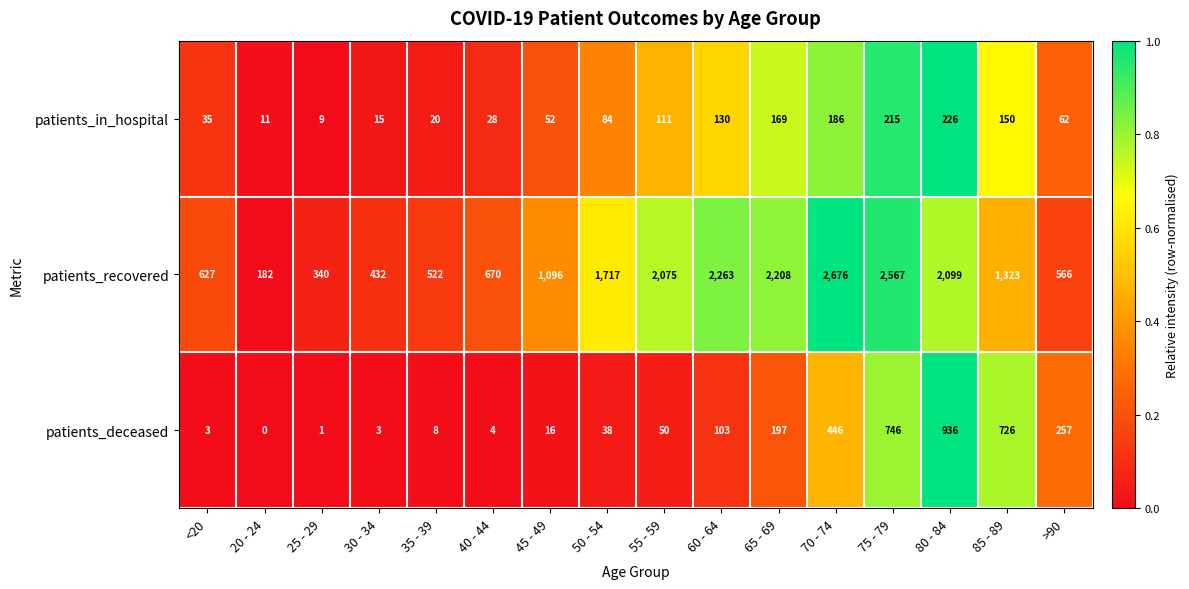

What is the sum of the patients_deceased values at 45 - 49 and 80 - 84?

952